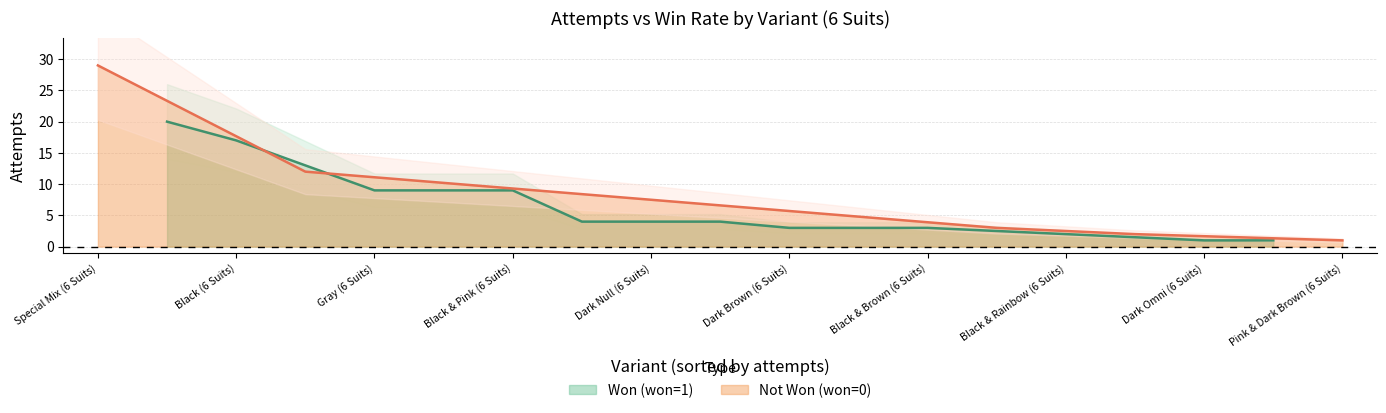

How many distinct data groups are displayed?

2